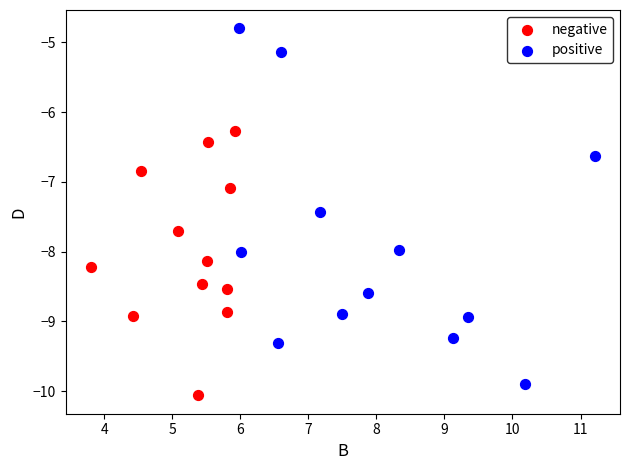

Which series has the largest Y range (max minus min)?

positive